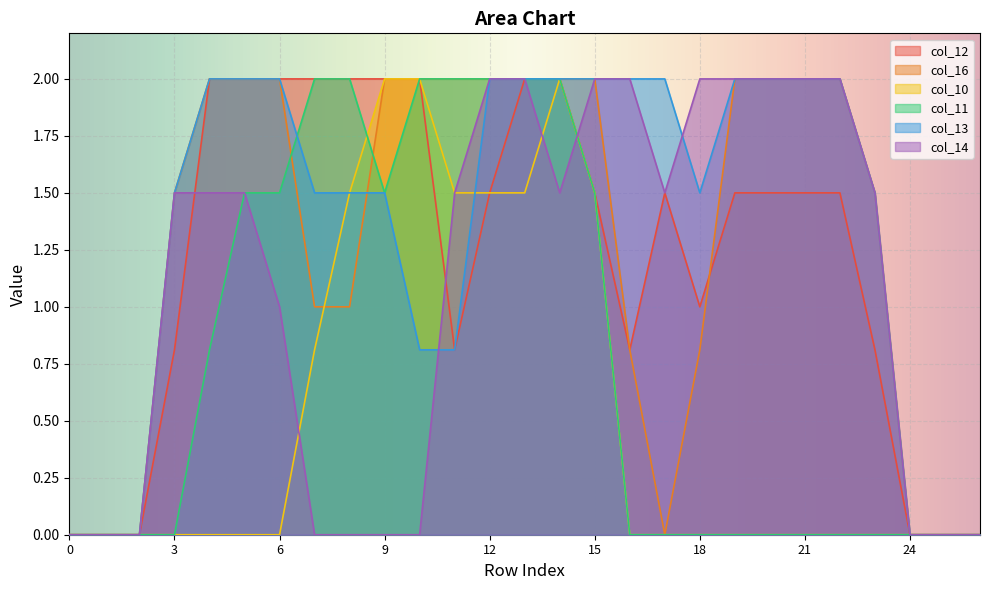

What is the difference between the col_11 values at 7 and 6?

0.5